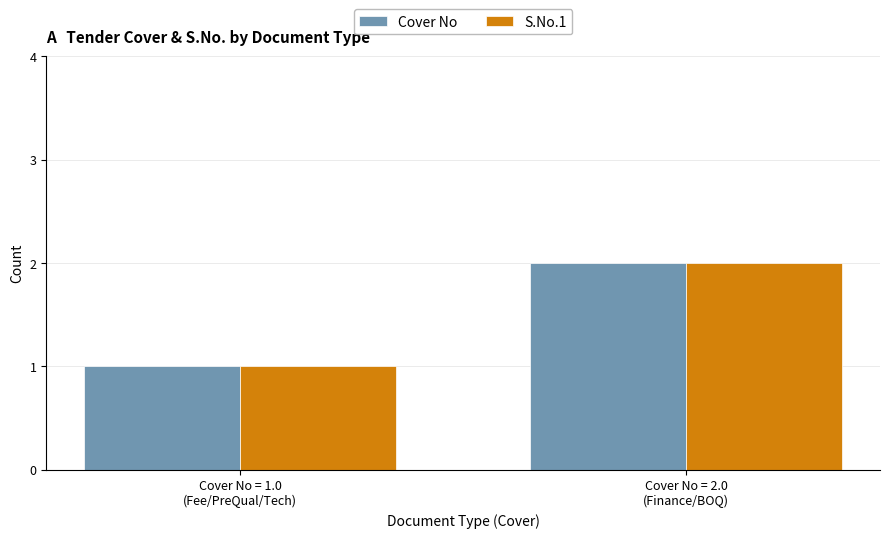

What is the difference between the maximum and minimum values in the S.No.1 series?

1